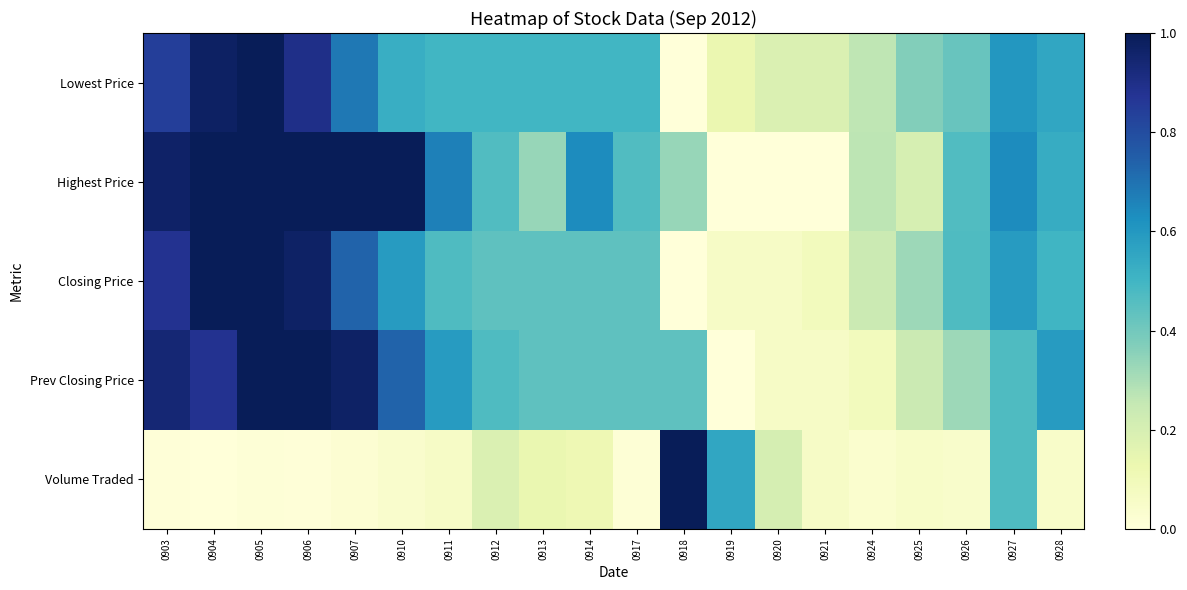

Reading left to right, what are all the values shown in this chart?

Lowest Price: 0903=0.8	0904=1.0	0905=1.0	0906=0.9	0907=0.7	0910=0.5	0911=0.5	0912=0.5	0913=0.5	0914=0.5	0917=0.5	0918=0.0	0919=0.1	0920=0.2	0921=0.2	0924=0.3	0925=0.4	0926=0.4	0927=0.6	0928=0.6
Highest Price: 0903=1.0	0904=1.0	0905=1.0	0906=1.0	0907=1.0	0910=1.0	0911=0.7	0912=0.5	0913=0.3	0914=0.6	0917=0.5	0918=0.3	0919=0.0	0920=0.0	0921=0.0	0924=0.3	0925=0.2	0926=0.5	0927=0.6	0928=0.5
Closing Price: 0903=0.9	0904=1.0	0905=1.0	0906=1.0	0907=0.7	0910=0.6	0911=0.5	0912=0.4	0913=0.4	0914=0.4	0917=0.4	0918=0.0	0919=0.1	0920=0.1	0921=0.1	0924=0.2	0925=0.3	0926=0.5	0927=0.6	0928=0.5
Prev Closing Price: 0903=0.9	0904=0.9	0905=1.0	0906=1.0	0907=1.0	0910=0.7	0911=0.6	0912=0.5	0913=0.4	0914=0.4	0917=0.4	0918=0.4	0919=0.0	0920=0.1	0921=0.1	0924=0.1	0925=0.2	0926=0.3	0927=0.5	0928=0.6
Volume Traded: 0903=0.0	0904=0.0	0905=0.0	0906=0.0	0907=0.0	0910=0.0	0911=0.1	0912=0.2	0913=0.1	0914=0.1	0917=0.0	0918=1.0	0919=0.6	0920=0.2	0921=0.1	0924=0.0	0925=0.1	0926=0.0	0927=0.5	0928=0.0